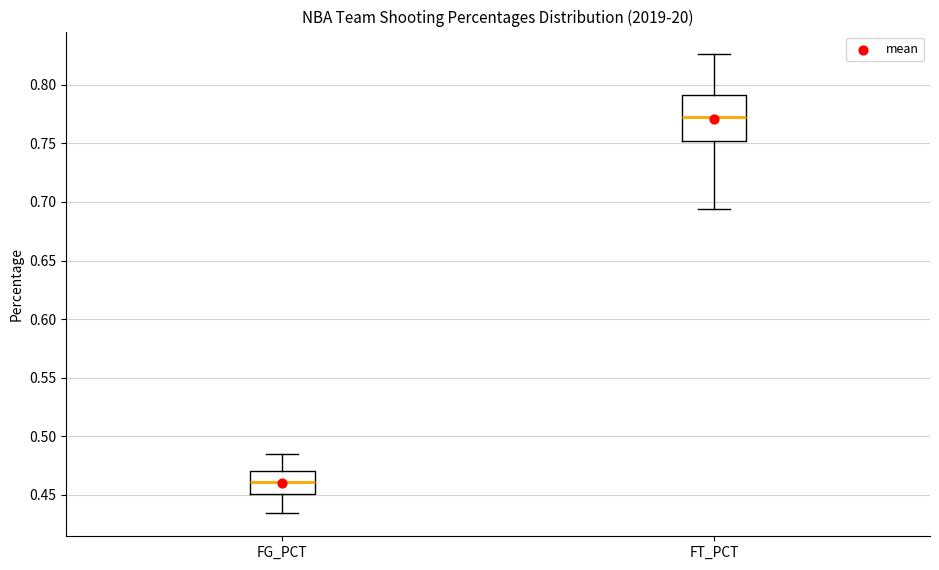

Which box has the lowest median line?

FG_PCT